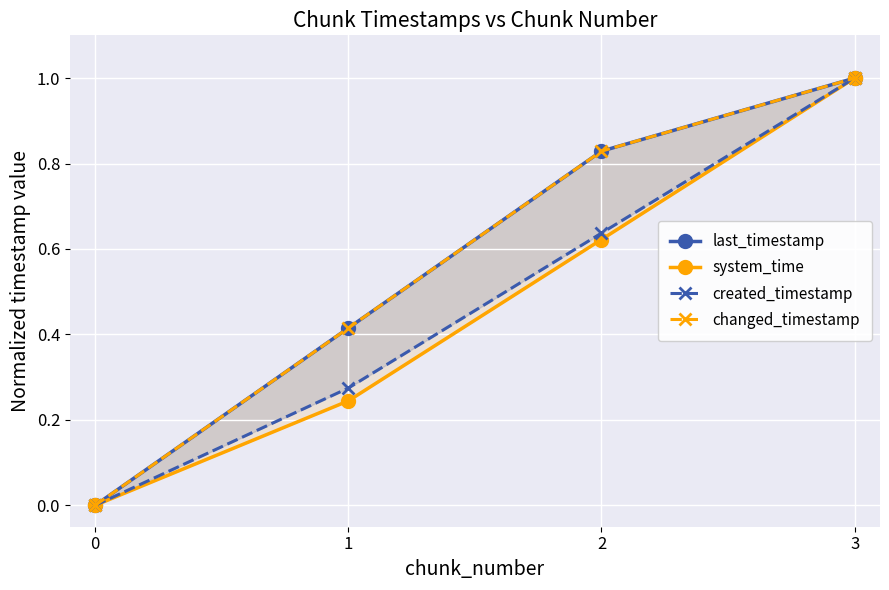

Is the value of last_timestamp at 3 greater than the value of created_timestamp at 3?

No